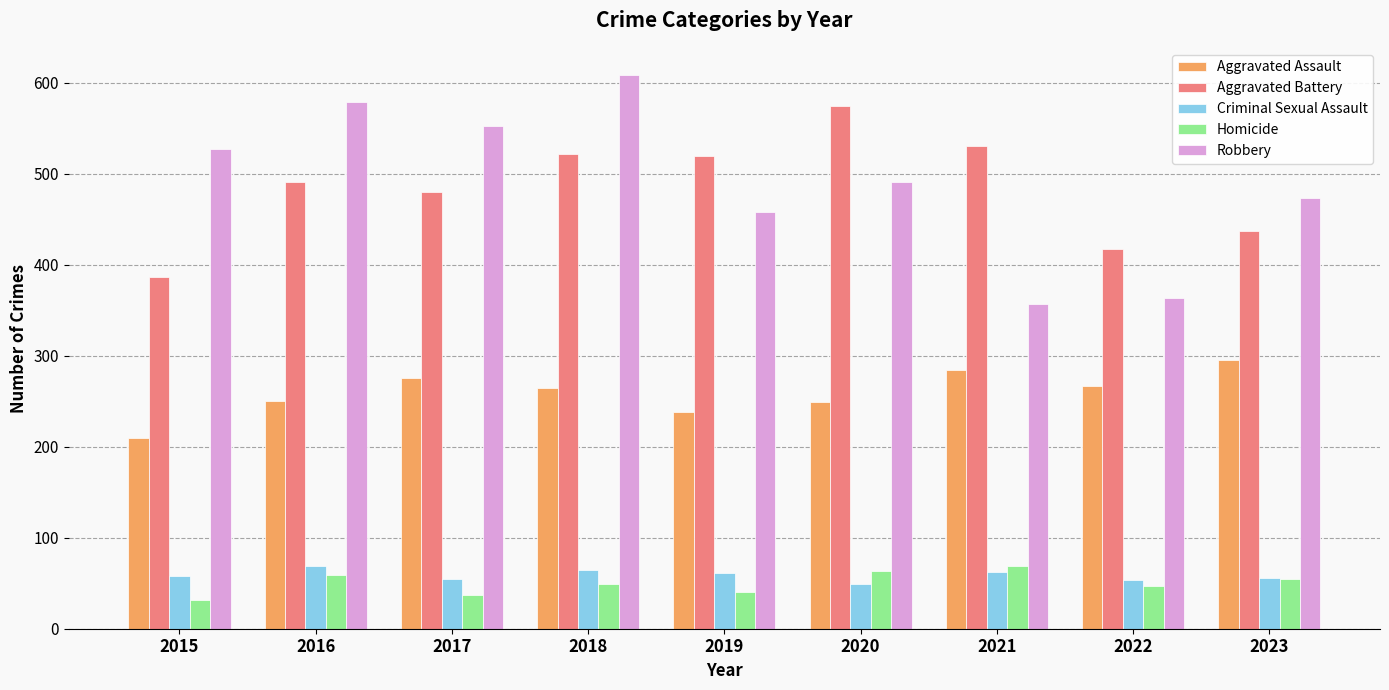

At which label does Aggravated Assault reach its peak?

2023